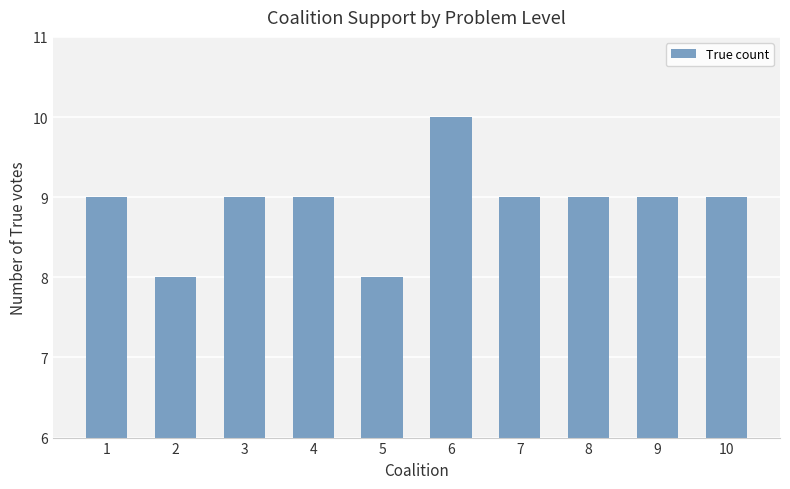

Does the chart contain any negative values?

No